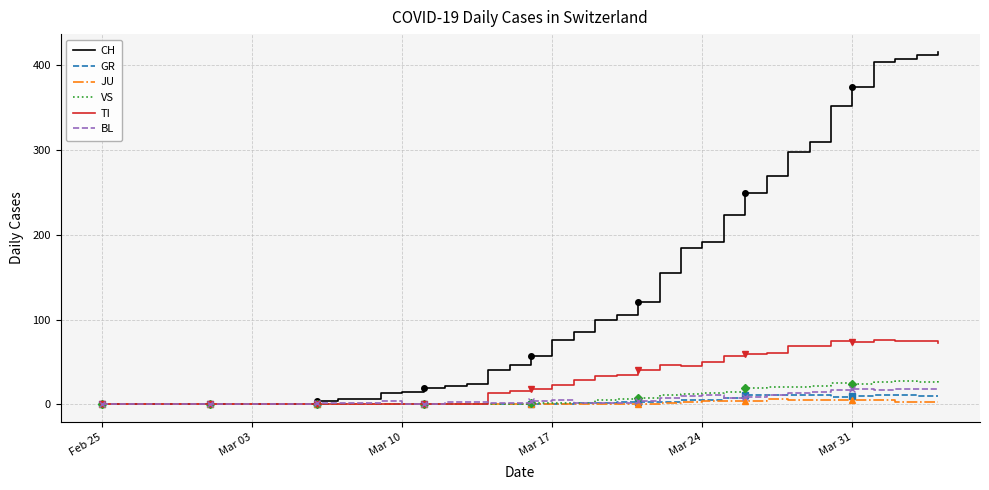

What is the highest value of the GR series?

11